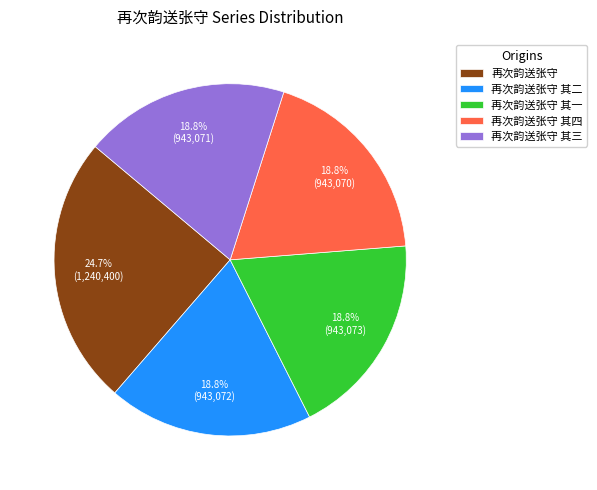

True or false: 再次韵送张守 其四 accounts for 19% of the total.

True